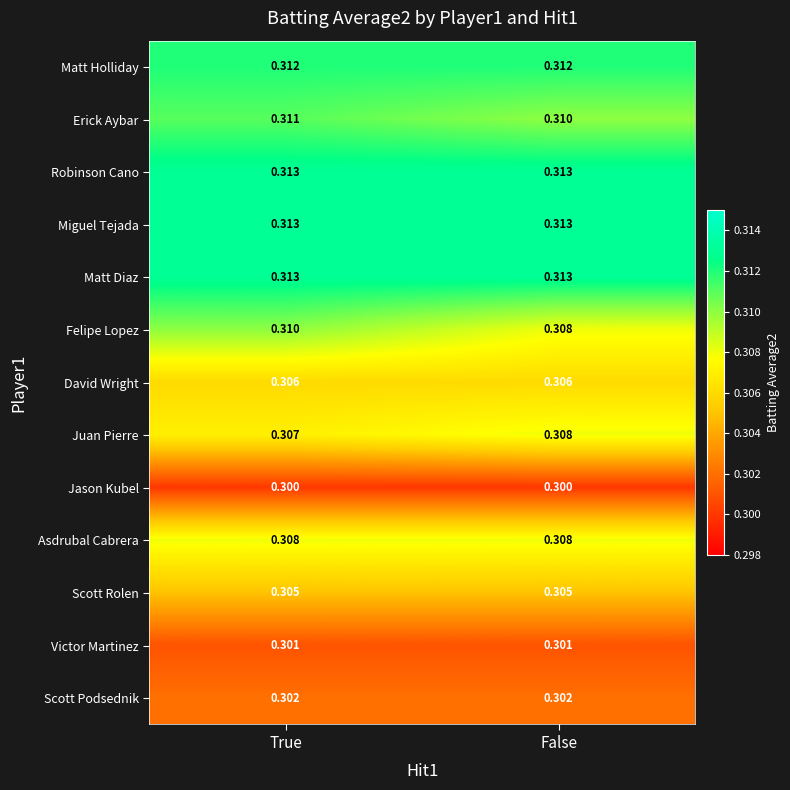

Is the value of David Wright at True greater than the value of Erick Aybar at True?

No